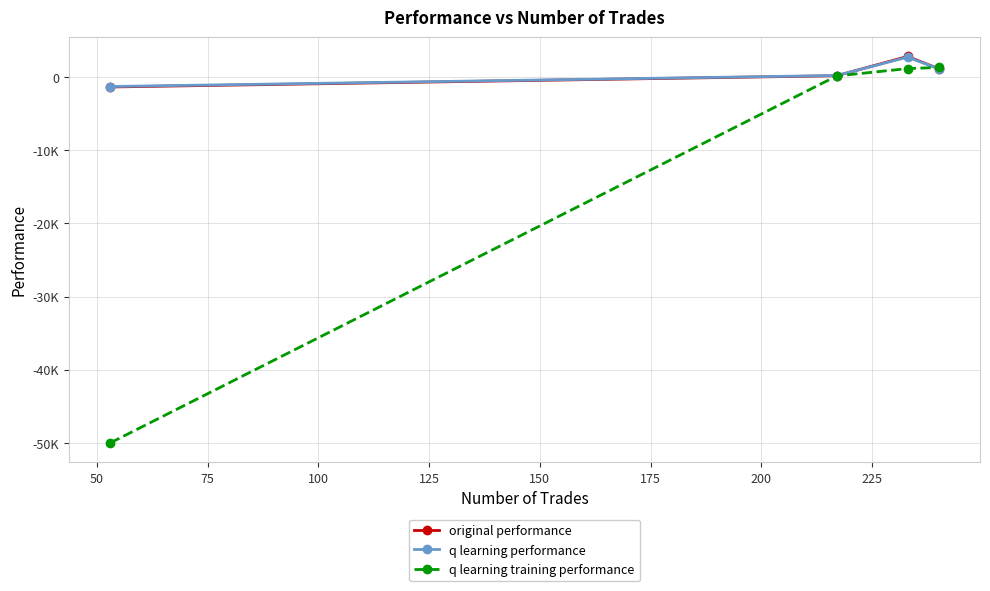

Which series has the largest total across all categories?

original performance